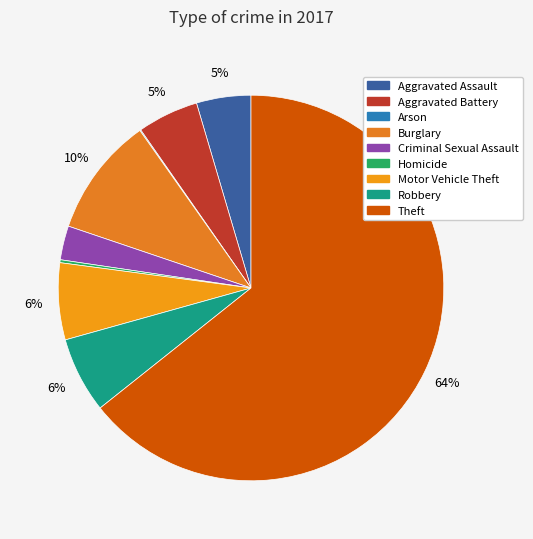

Does any single category account for the majority?

Yes